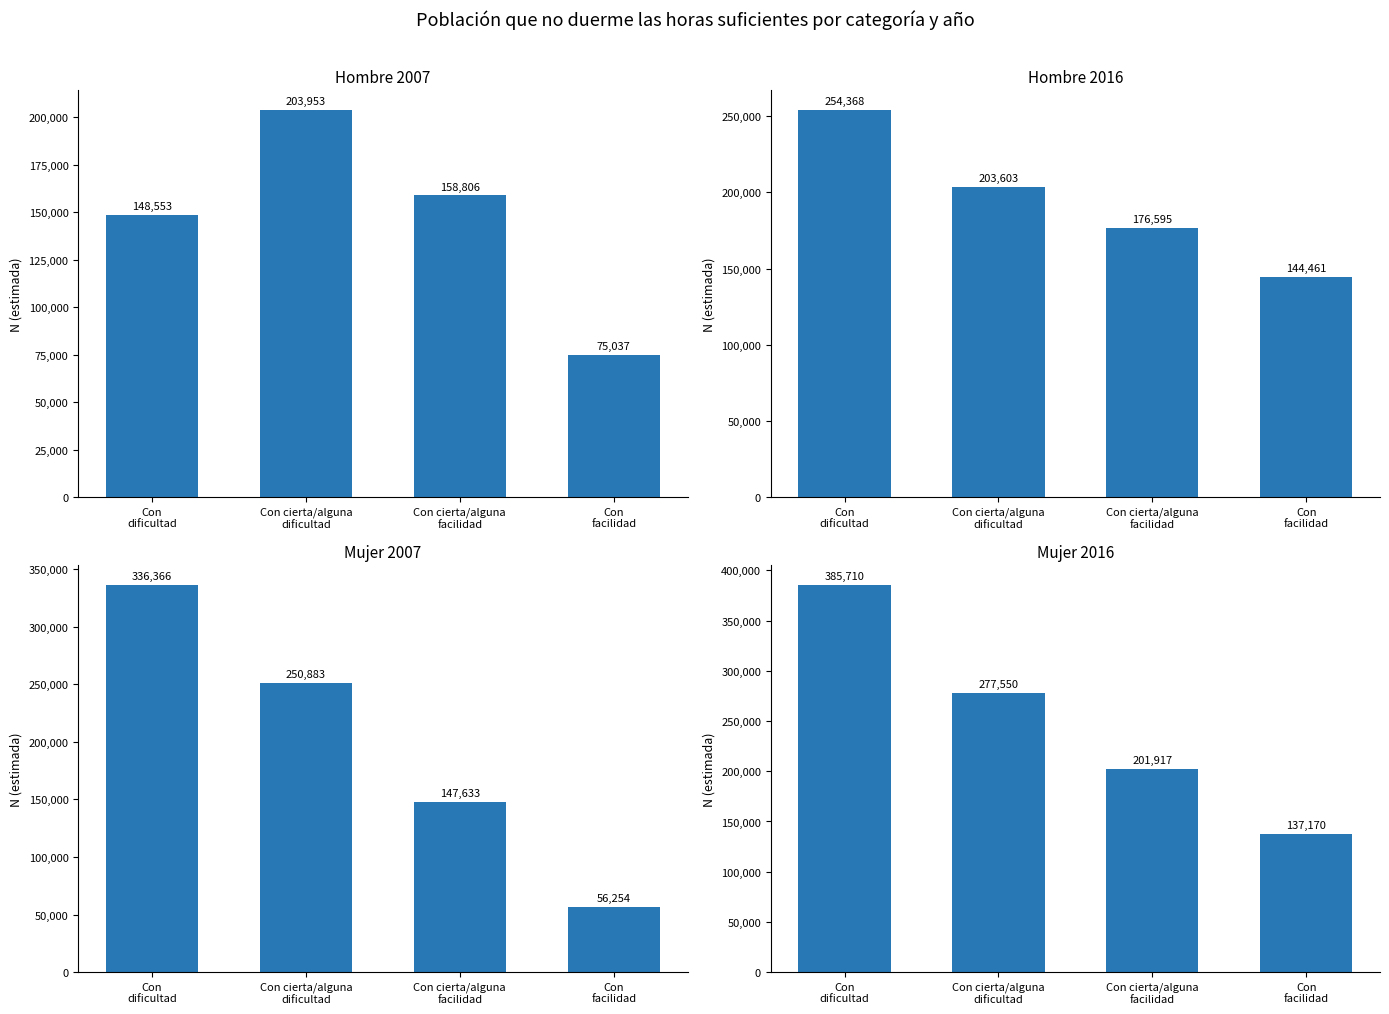

Which series has the largest total across all categories?

Mujer 2016